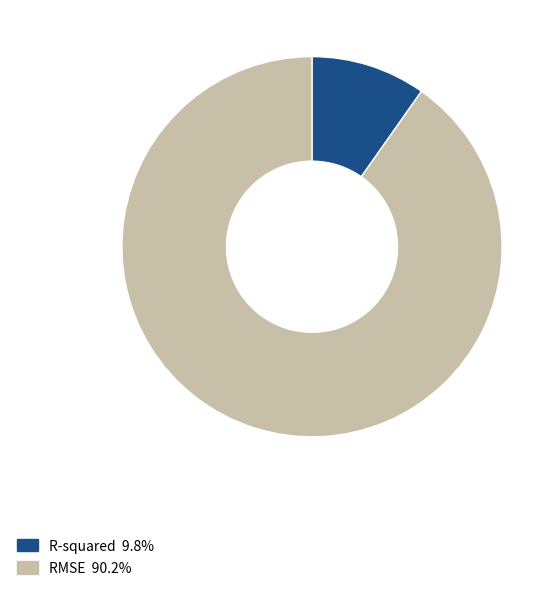

Is there any slice that represents more than half of the pie?

Yes